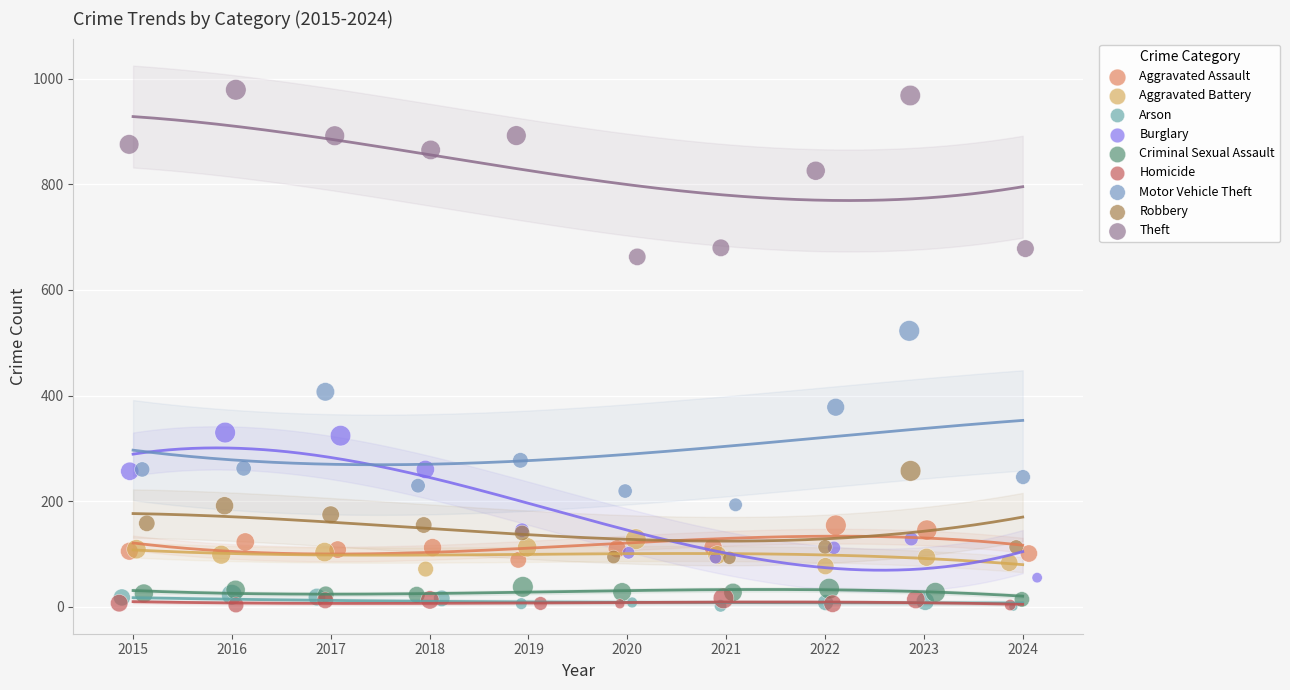

What are all the series names shown in the legend?

Aggravated Assault, Aggravated Battery, Arson, Burglary, Criminal Sexual Assault, Homicide, Motor Vehicle Theft, Robbery, Theft